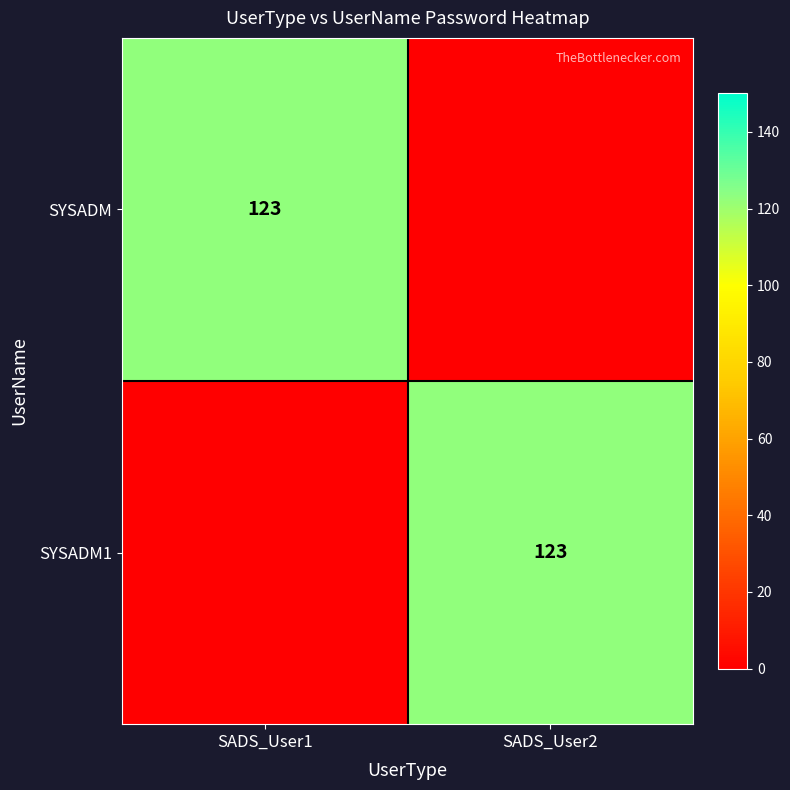

What is the difference between the maximum and minimum values in the SYSADM1 series?

123